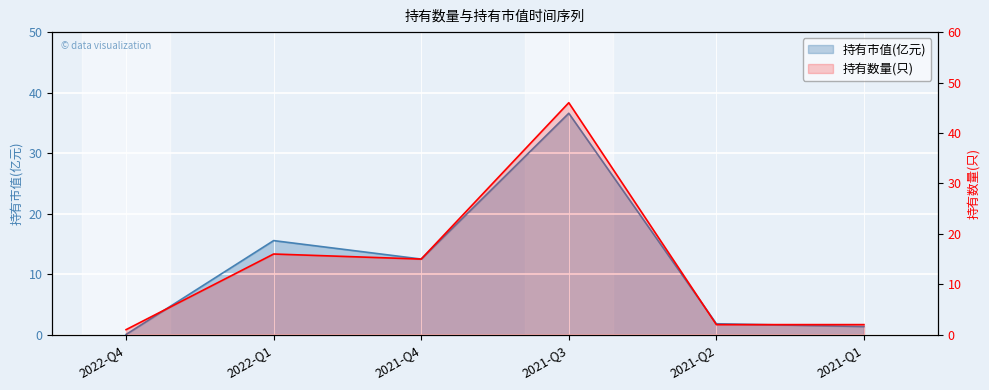

What is the spread (max minus min) of values at 2021-Q1?

0.6